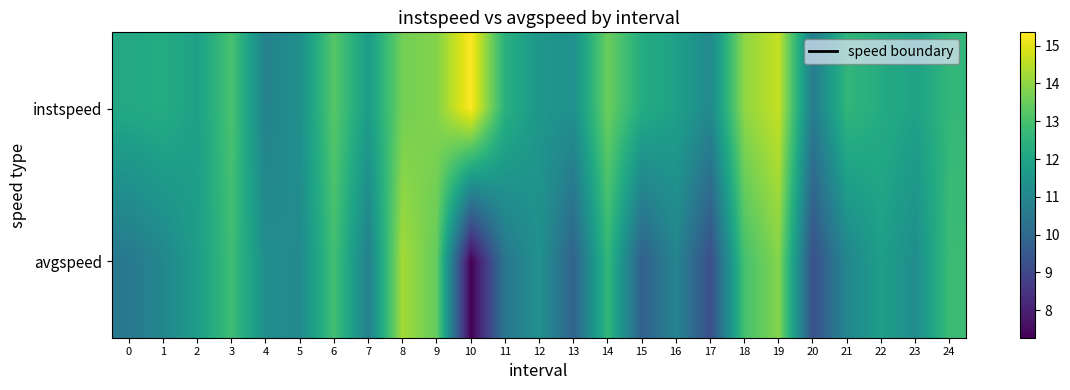

Rank the series by their average value, from lowest to highest.

avgspeed, instspeed